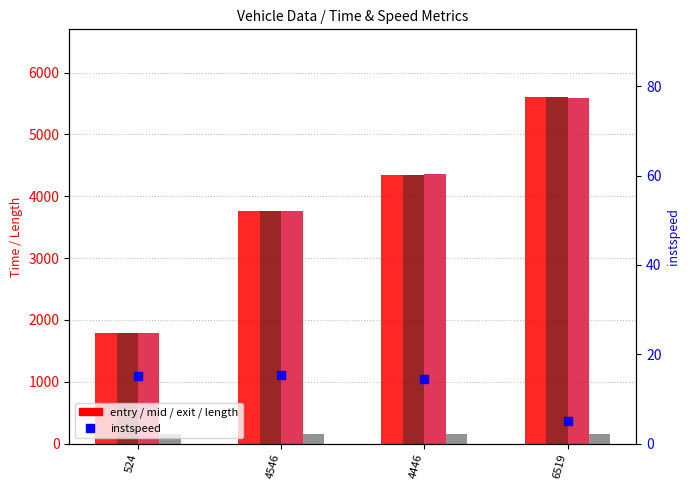

Which series contains the highest Y value?

mid